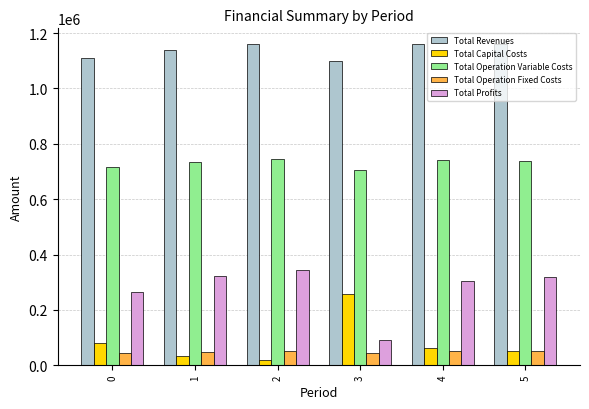

Rank the series by their maximum value, from highest to lowest.

Total Revenues, Total Operation Variable Costs, Total Profits, Total Capital Costs, Total Operation Fixed Costs